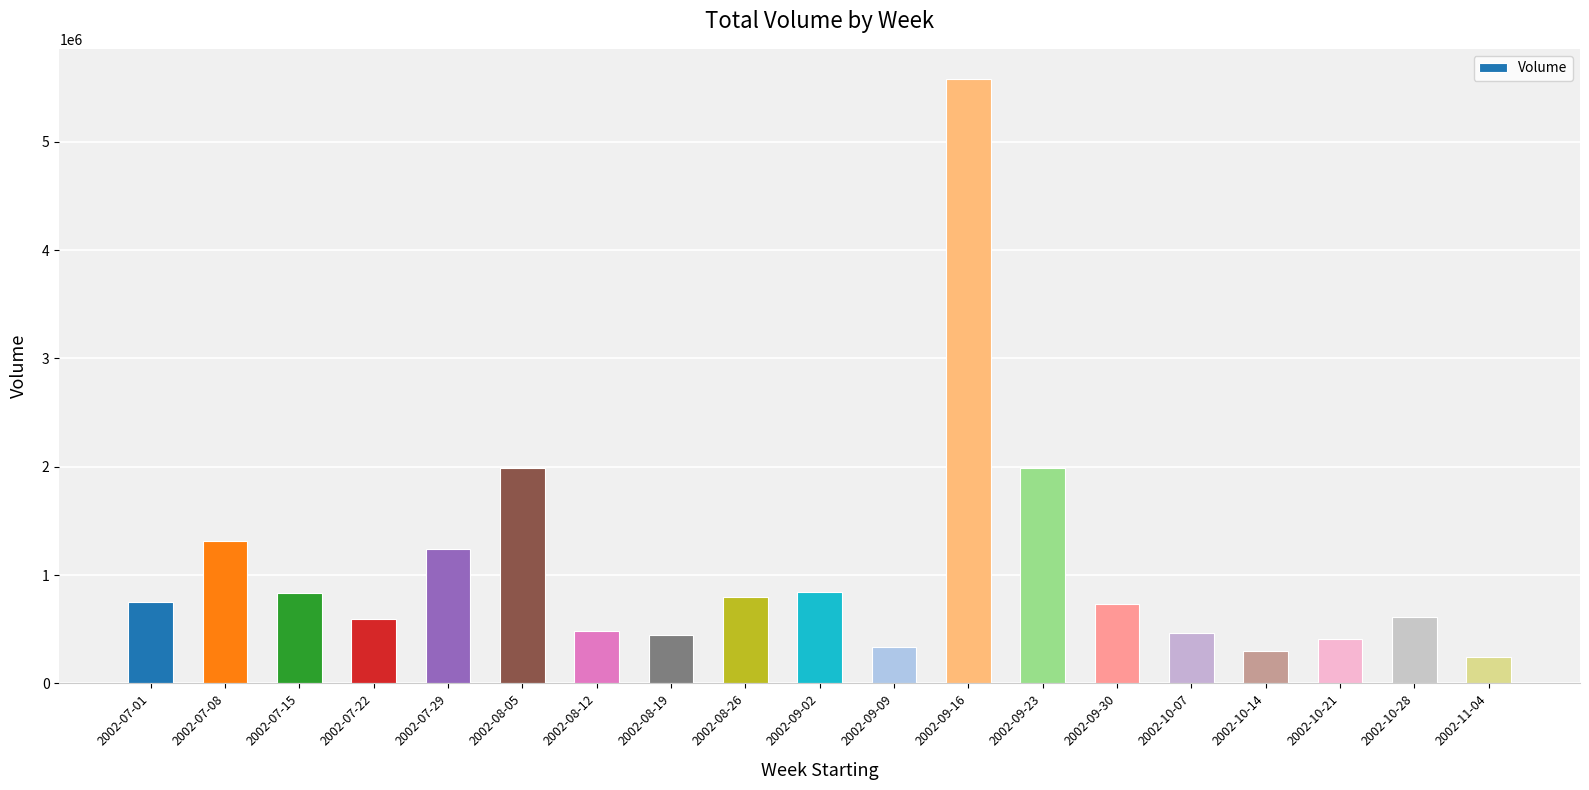

How many bars are there in total?

19